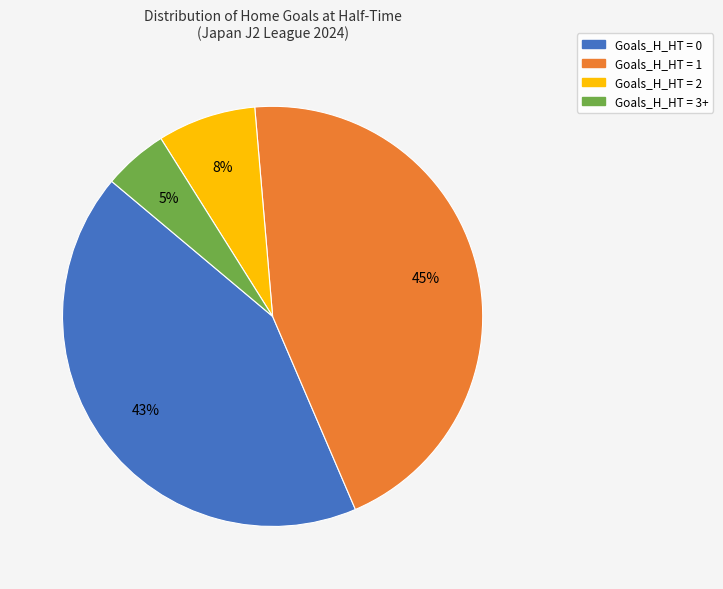

Is the sum of Goals_H_HT = 3+ and Goals_H_HT = 2 greater than half?

No